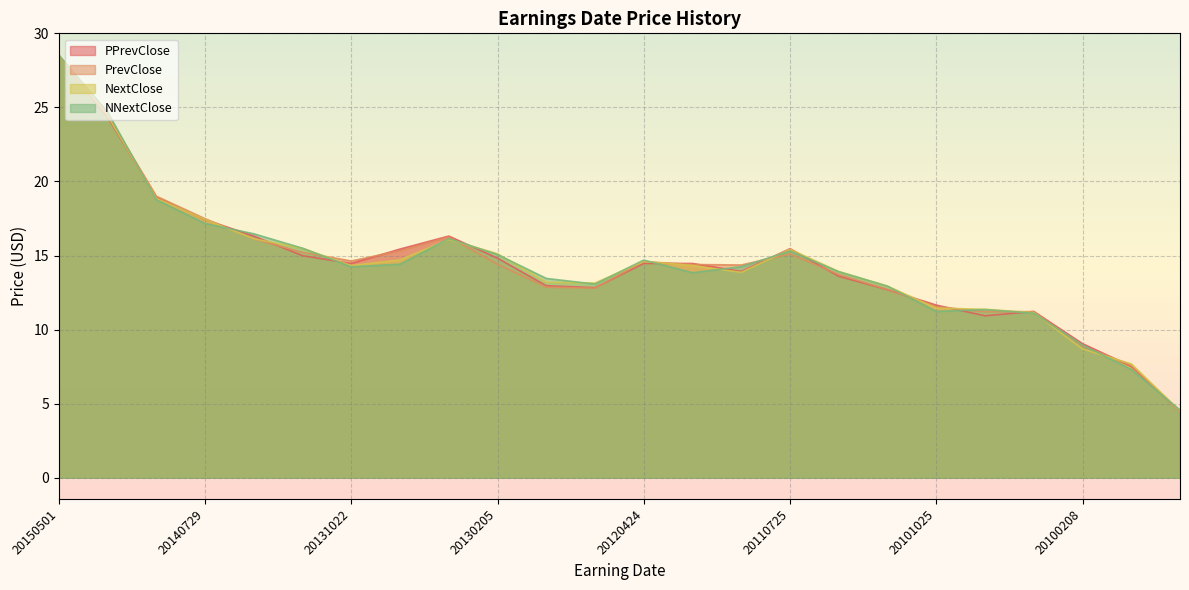

Where is the first local minimum for NextClose?

20131022